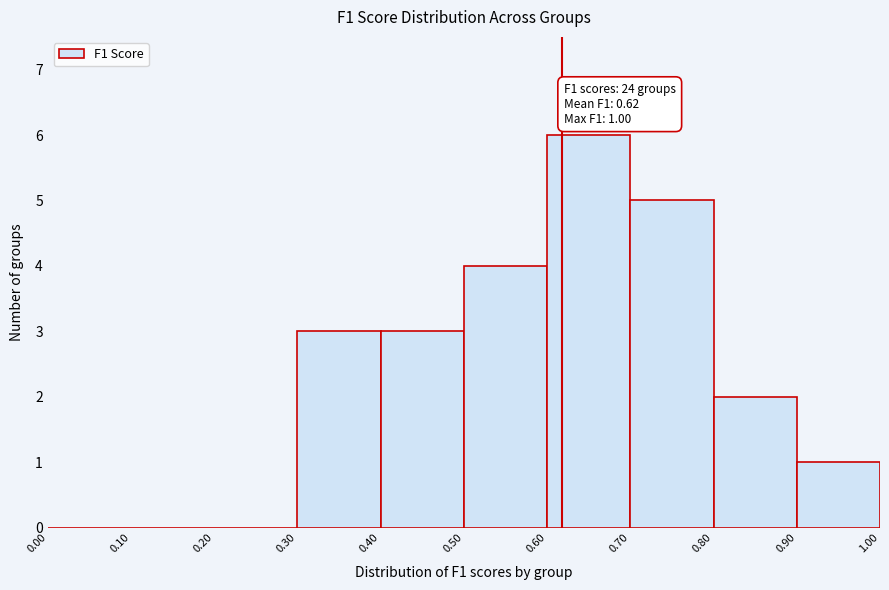

Over which range of the x-axis is the bar tallest?

0.60 to 0.70